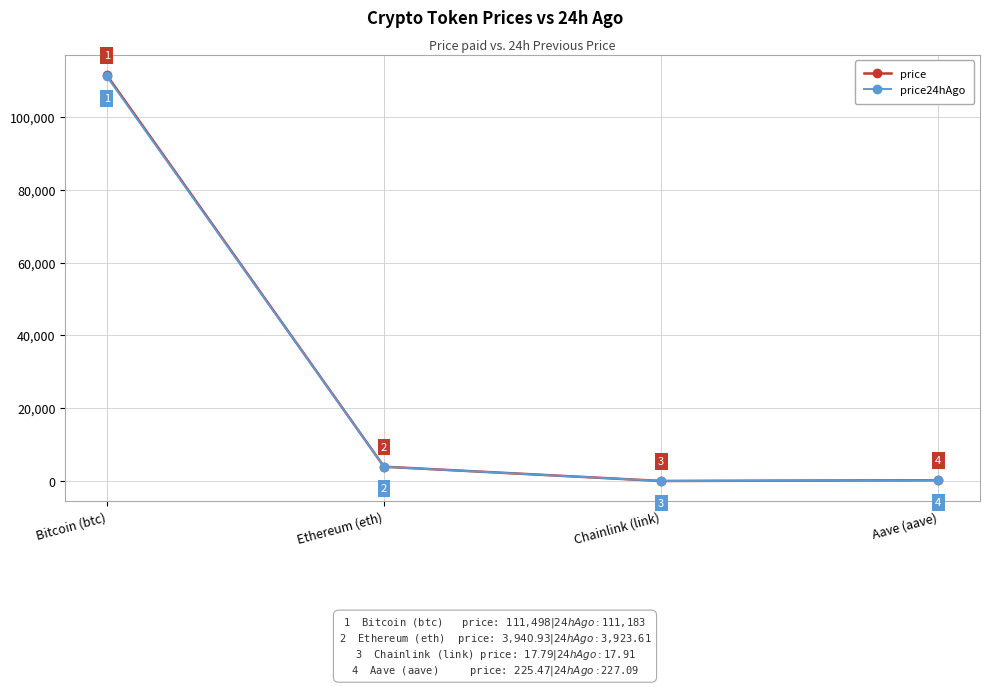

Which series has the widest spread of values?

price